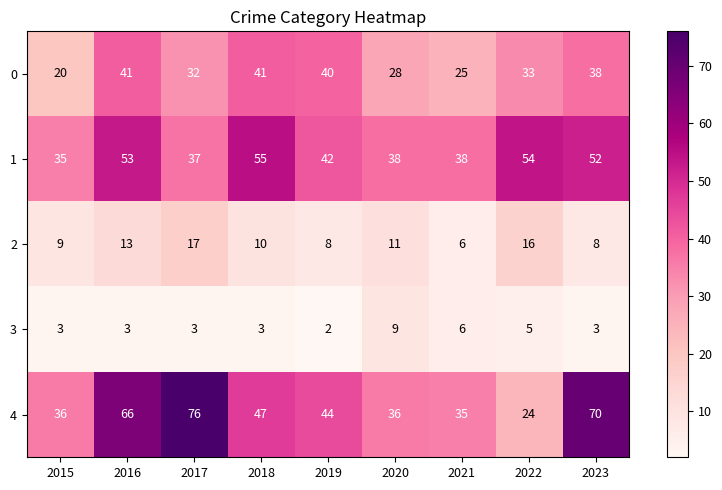

Rank the series by their maximum value, from lowest to highest.

3, 2, 0, 1, 4